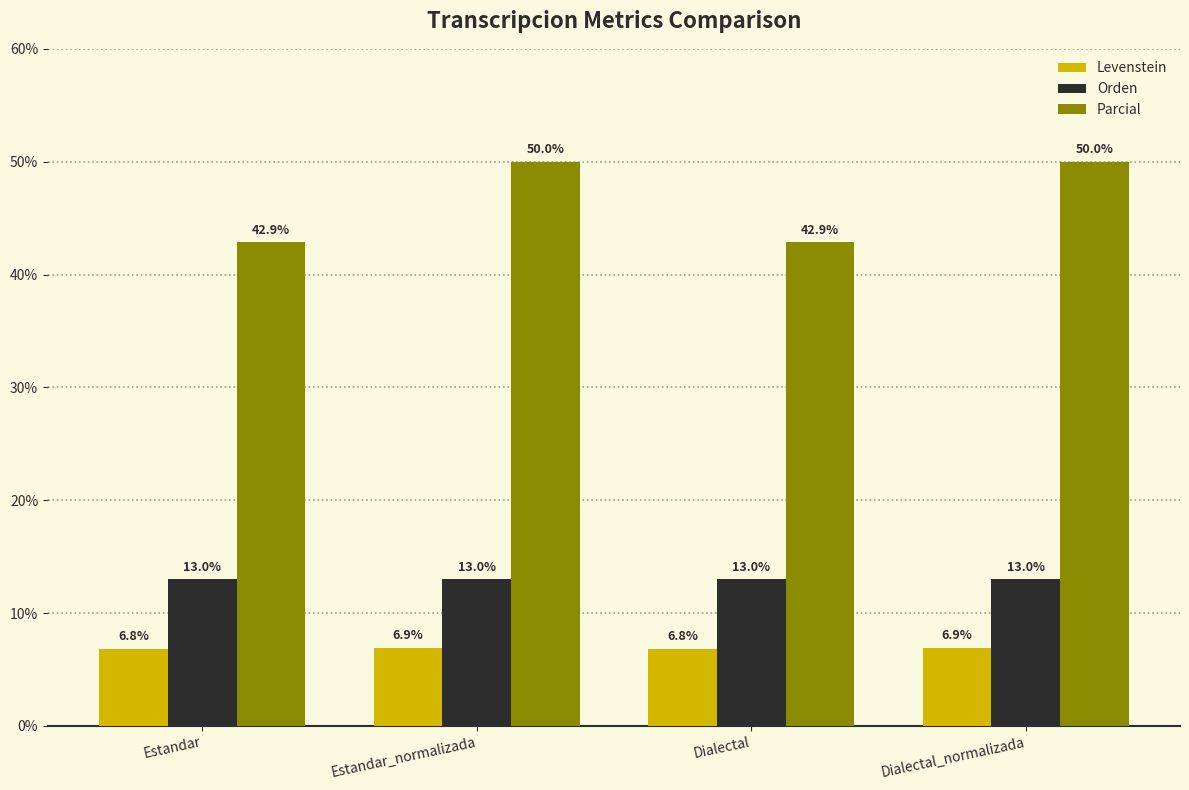

How many distinct data groups are displayed?

3